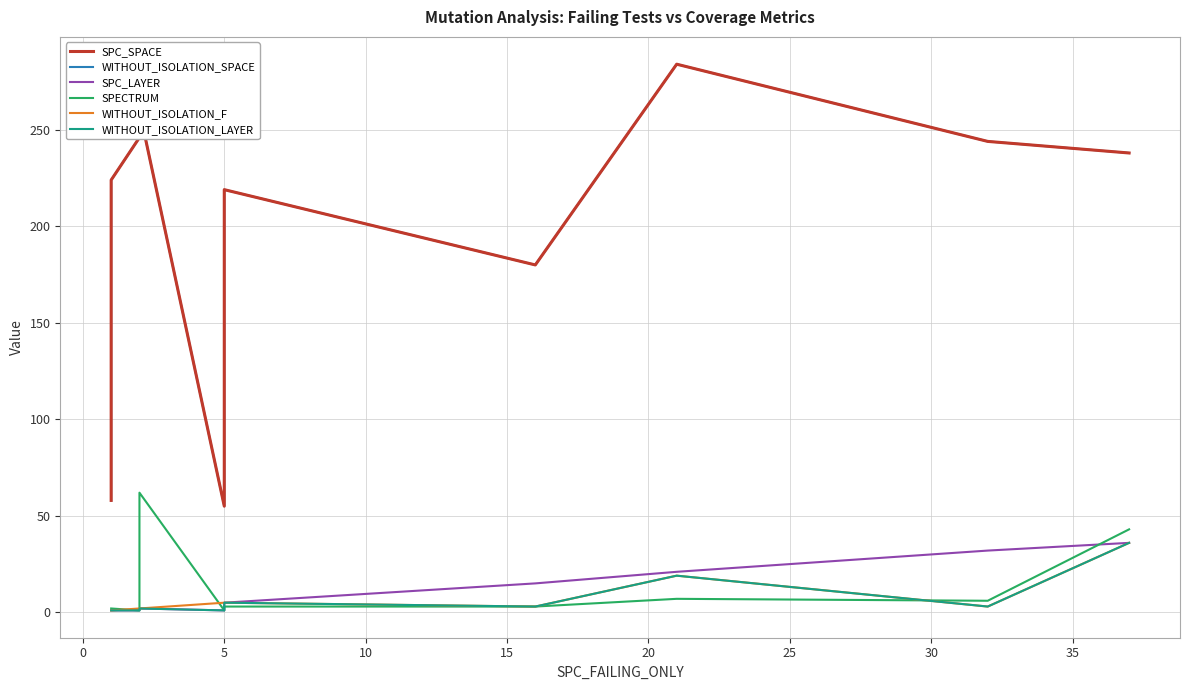

How many lines are shown in the chart?

6